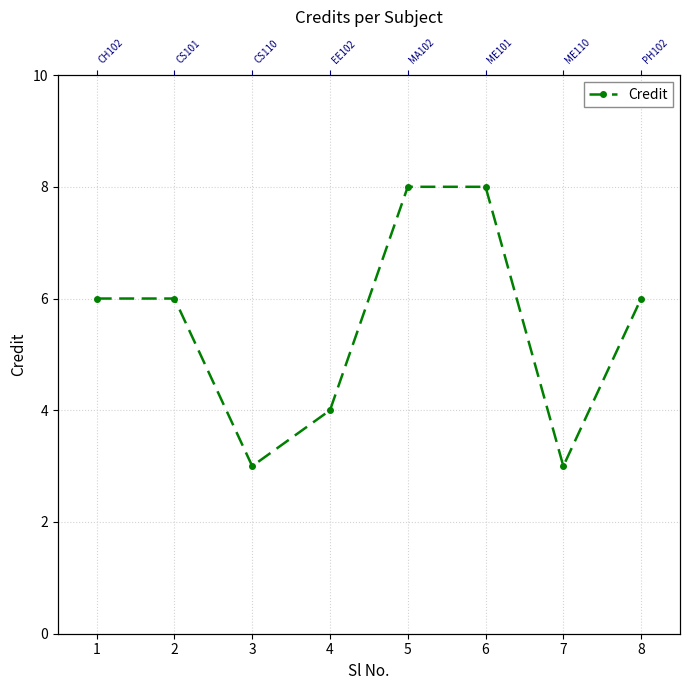

How many data points are above 6?

2